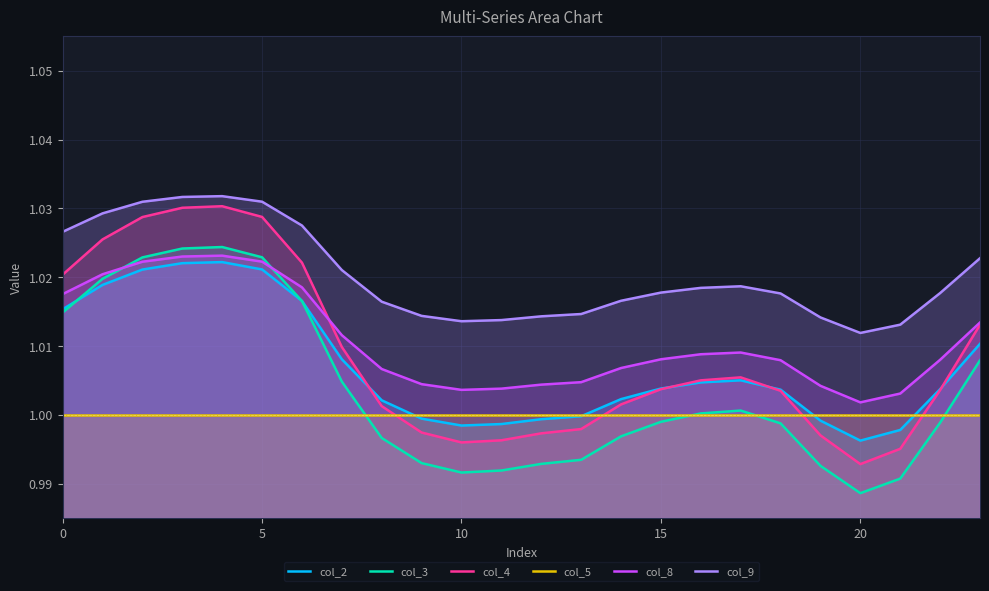

Rank the series by their maximum value, from lowest to highest.

col_5, col_2, col_8, col_3, col_4, col_9